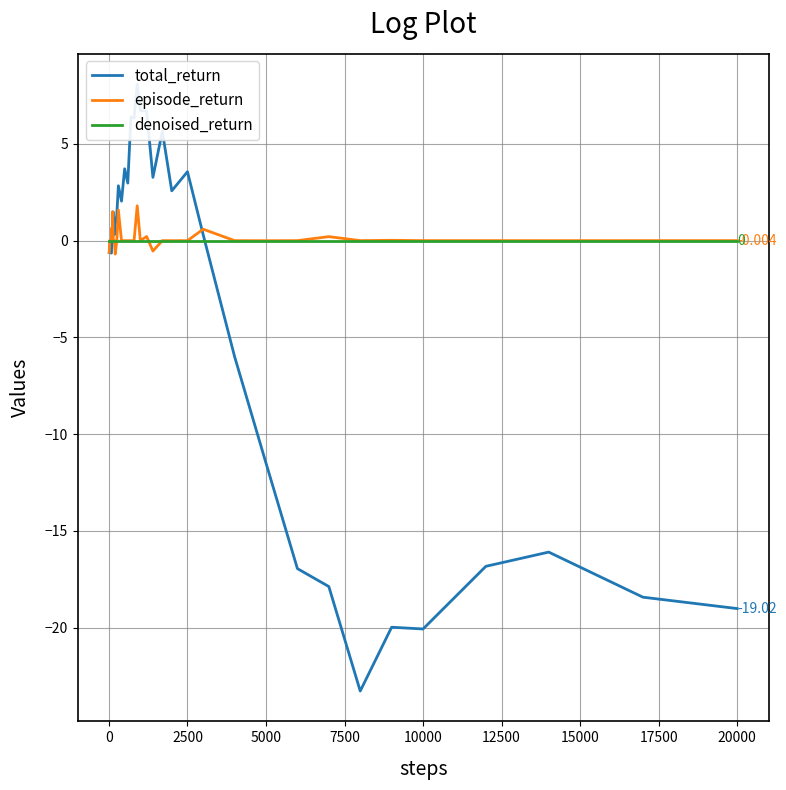

How many data points does each series have?

40